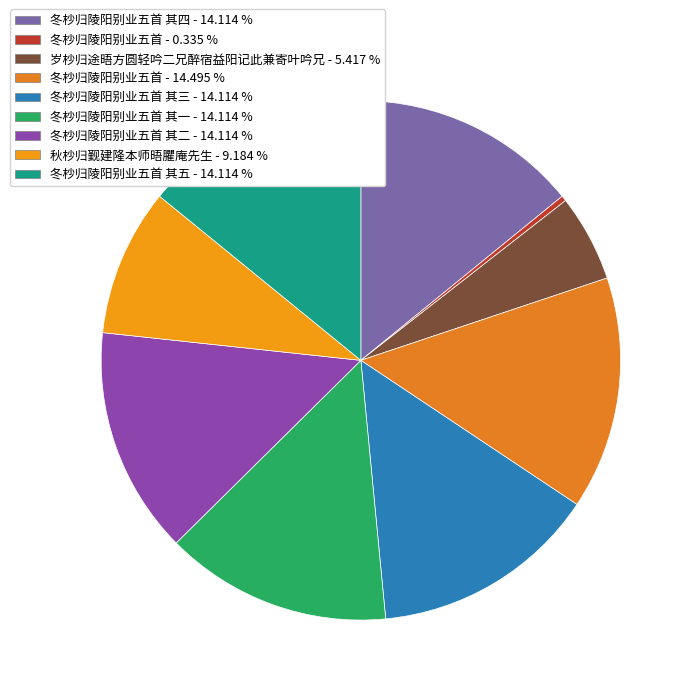

How many slices are in this pie chart?

9